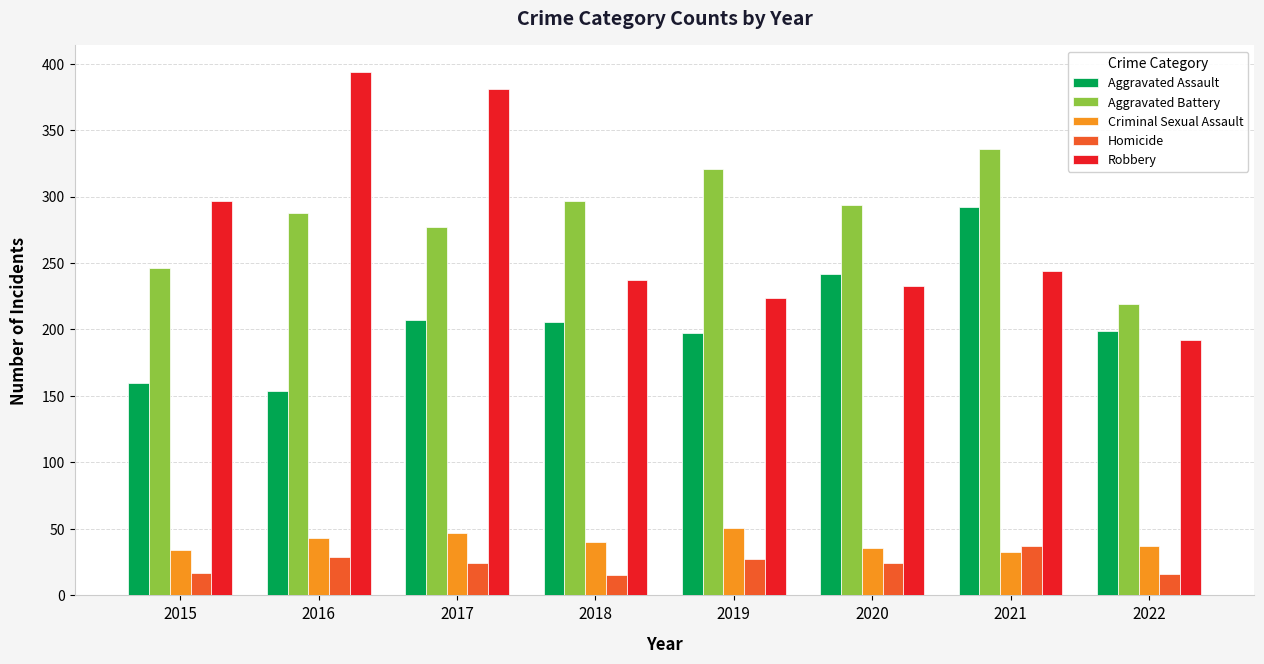

What is the sum of the Criminal Sexual Assault values at 2021 and 2016?

76